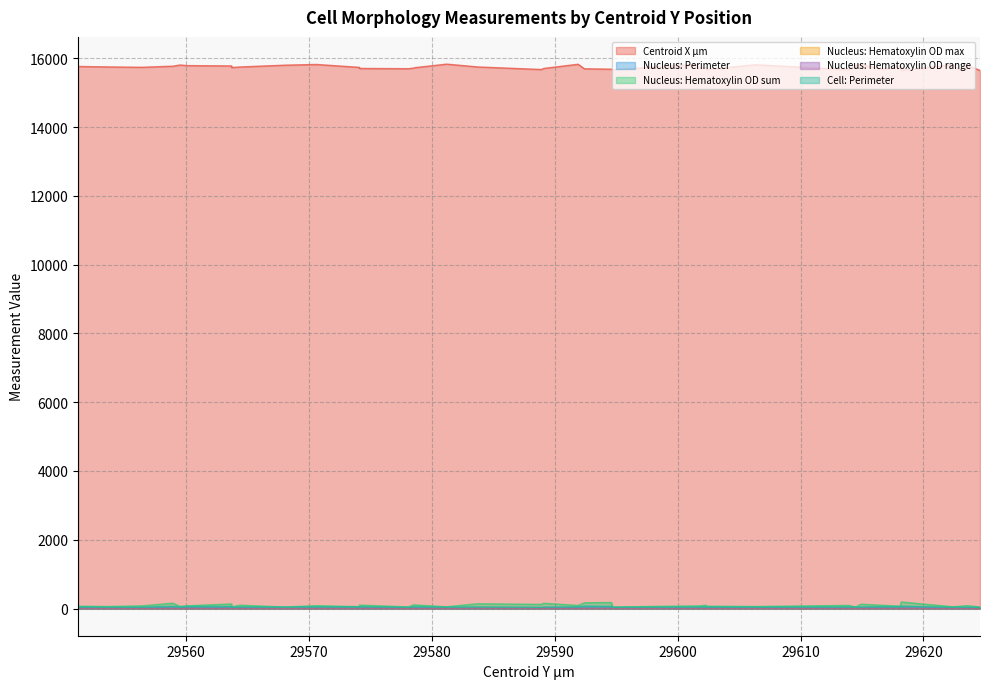

What is the sum of the Nucleus: Perimeter values at 29551.2 and 29558.9?

55.9